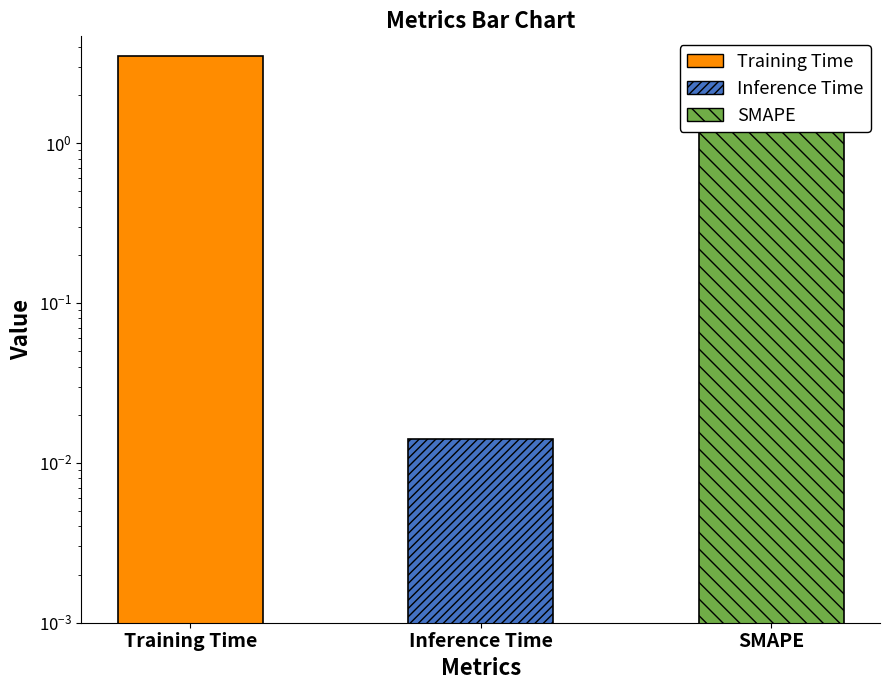

What is the change in value from Training Time to SMAPE?

-1.5